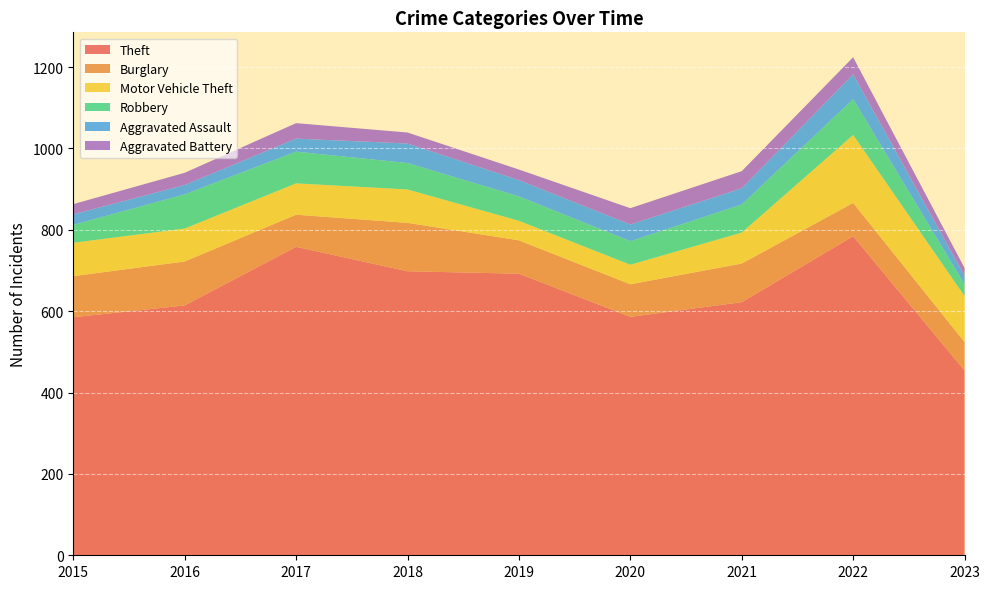

Reading right to left, transcribe all the data shown in this chart.

Theft: 2023=454	2022=784	2021=622	2020=586	2019=692	2018=698	2017=758	2016=614	2015=585
Burglary: 2023=70	2022=82	2021=95	2020=80	2019=82	2018=119	2017=79	2016=108	2015=101
Motor Vehicle Theft: 2023=113	2022=167	2021=76	2020=48	2019=48	2018=82	2017=77	2016=81	2015=82
Robbery: 2023=29	2022=88	2021=69	2020=58	2019=60	2018=65	2017=78	2016=84	2015=44
Aggravated Assault: 2023=21	2022=61	2021=40	2020=41	2019=40	2018=48	2017=32	2016=23	2015=26
Aggravated Battery: 2023=19	2022=42	2021=42	2020=40	2019=26	2018=27	2017=38	2016=30	2015=25